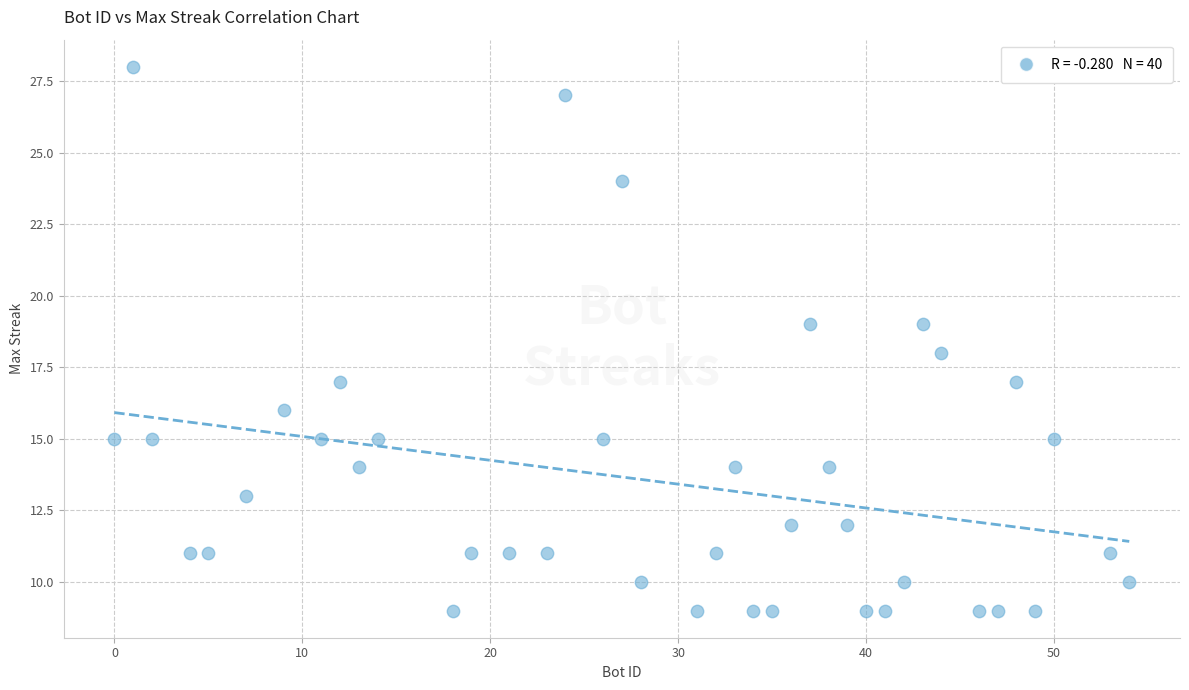

What is the range of Y values (max minus min)?

19